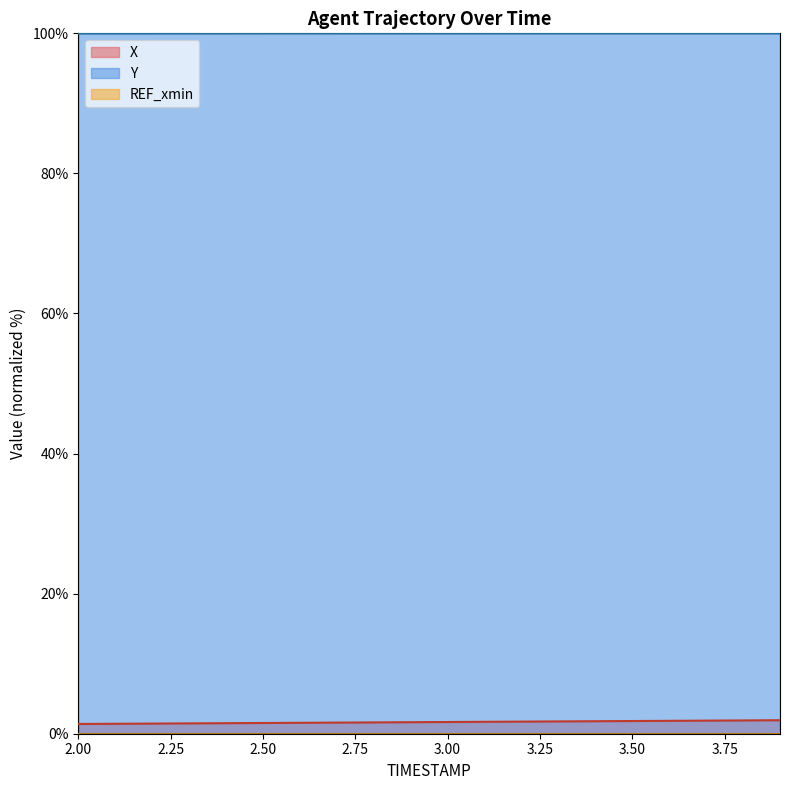

Does the chart display data point markers on the line(s)?

No